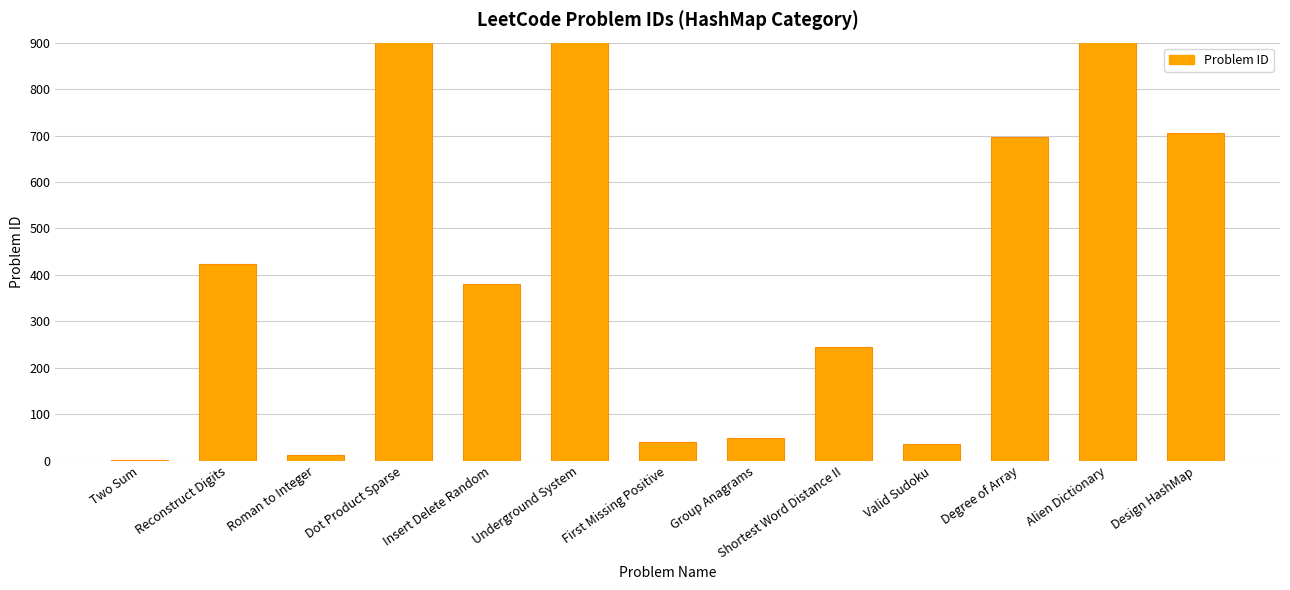

Approximately how many times larger is the value at Valid Sudoku compared to First Missing Positive?

0.9